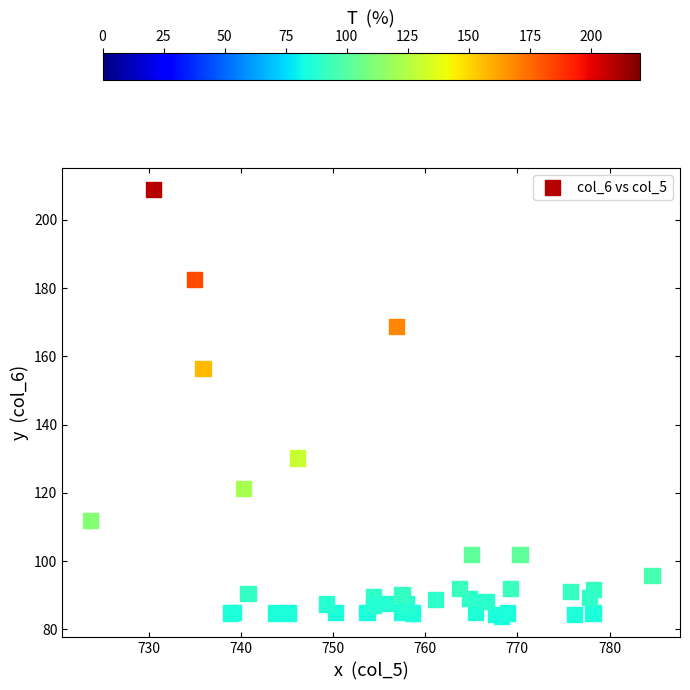

What Y value in the scatter plot is closest to 146?

156.5